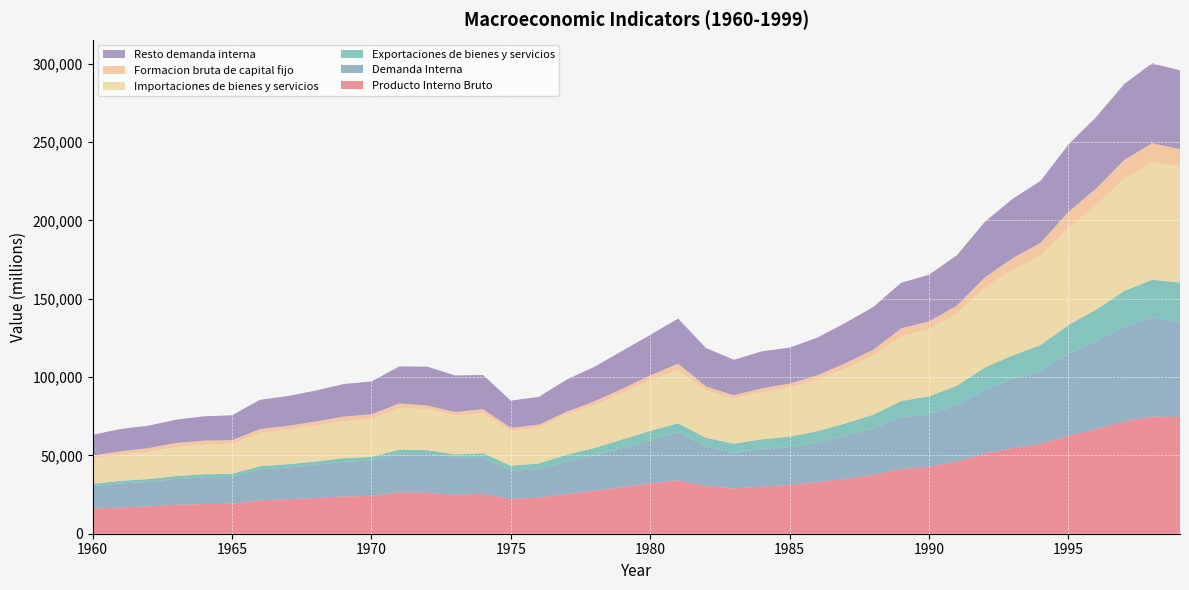

Reading right to left, extract all data points from this chart.

Producto Interno Bruto: 1999=74453	1998=74761	1997=71662	1996=66707	1995=62458	1994=57336	1993=54590	1992=51215	1991=46071	1990=42735	1989=41357	1988=37623	1987=35049	1986=32922	1985=31242	1984=30037	1983=28853	1982=30378	1981=34138	1980=32046	1979=29676	1978=27372	1977=25415	1976=23011	1975=22162	1974=25448	1973=24856	1972=26172	1971=26442	1970=24165	1969=23731	1968=22832	1967=22040	1966=21271	1965=19122	1964=18942	1963=18470	1962=17451	1961=16775	1960=15939
Demanda Interna: 1999=60290	1998=63302	1997=60421	1996=55926	1995=52415	1994=46564	1993=44457	1992=40565	1991=35819	1990=33794	1989=33058	1988=29523	1987=27446	1986=25073	1985=23937	1984=24221	1983=22750	1982=24918	1981=30733	1980=27425	1979=25086	1978=22682	1977=20785	1976=18017	1975=18181	1974=22968	1973=23711	1972=25169	1971=24924	1970=22550	1969=22179	1968=21058	1967=20146	1966=19763	1965=17130	1964=16999	1963=16517	1962=15658	1961=15283	1960=14378
Exportaciones de bienes y servicios: 1999=25651	1998=24047	1997=22842	1996=20533	1995=18369	1994=16551	1993=14827	1992=14321	1991=12570	1990=11180	1989=10293	1988=8865	1987=7947	1986=7445	1985=6762	1984=6020	1983=5887	1982=5886	1981=5621	1980=6171	1979=5398	1978=4729	1977=4253	1976=3801	1975=3057	1974=2987	1973=2047	1972=1991	1971=2345	1970=2326	1969=2279	1968=2200	1967=2157	1966=2088	1965=2008	1964=2025	1963=1854	1962=1761	1961=1716	1960=1603
Importaciones de bienes y servicios: 1999=74453	1998=74761	1997=71662	1996=66707	1995=62458	1994=57336	1993=54590	1992=51215	1991=46071	1990=42735	1989=41357	1988=37623	1987=35049	1986=32922	1985=31242	1984=30037	1983=28853	1982=30378	1981=34138	1980=32046	1979=29676	1978=27372	1977=25415	1976=23011	1975=22162	1974=25448	1973=24856	1972=26172	1971=26442	1970=24165	1969=23731	1968=22832	1967=22040	1966=21271	1965=19122	1964=18942	1963=18470	1962=17451	1961=16775	1960=15939
Formacion bruta de capital fijo: 1999=10626	1998=12395	1997=12005	1996=10678	1995=9803	1994=7938	1993=7476	1992=6338	1991=5110	1990=5119	1989=4993	1988=3841	1987=3365	1986=2765	1985=2699	1984=2455	1983=2065	1982=2431	1981=3940	1980=3374	1979=2768	1978=2369	1977=2018	1976=1748	1975=2052	1974=2657	1973=2231	1972=2374	1971=2971	1970=3041	1969=2857	1968=2720	1967=2485	1966=2433	1965=2357	1964=2508	1963=2660	1962=2318	1961=2065	1960=2038
Resto demanda interna: 1999=50309	1998=51061	1997=48475	1996=45539	1995=43000	1994=39503	1993=37900	1992=35445	1991=32159	1990=29770	1989=29149	1988=27279	1987=25755	1986=24103	1985=22907	1984=23663	1983=22647	1982=24520	1981=28747	1980=25872	1979=24169	1978=22077	1977=20481	1976=17754	1975=17376	1974=21834	1973=23355	1972=24782	1971=23660	1970=20951	1969=20782	1968=19722	1967=19025	1966=18671	1965=15880	1964=15564	1963=14883	1962=14335	1961=14227	1960=13280